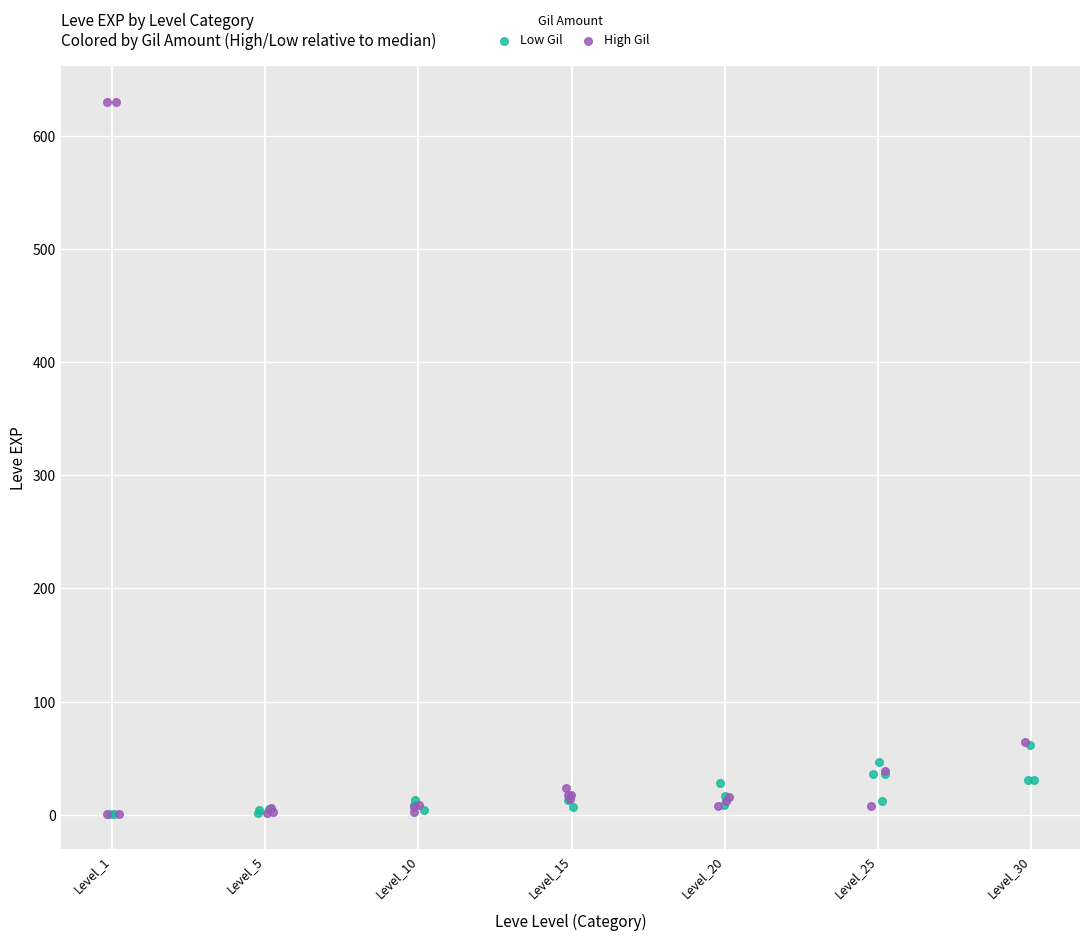

Which series has the largest Y range (max minus min)?

High Gil